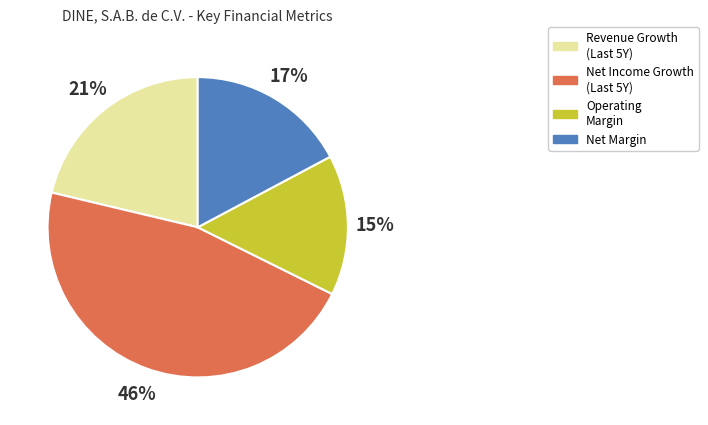

To the nearest percent, what is the difference between the largest and smallest slice percentages?

31%